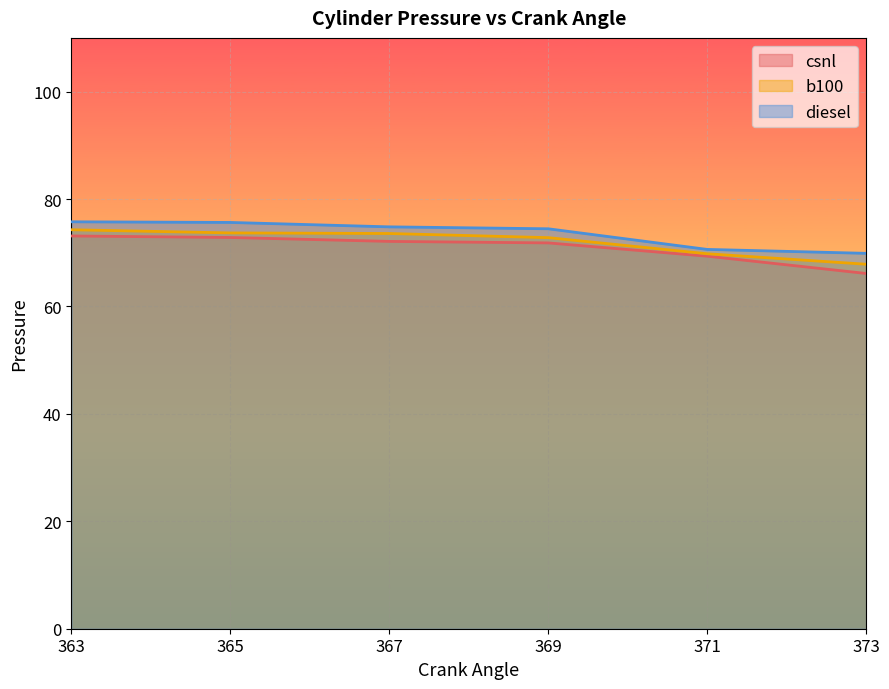

Reading left to right, extract all data points from this chart.

csnl: 363=73.1	365=72.8	367=72.1	369=71.8	371=69.4	373=66.1
b100: 363=74.3	365=73.7	367=73.6	369=72.8	371=69.8	373=67.9
diesel: 363=75.8	365=75.6	367=74.8	369=74.5	371=70.6	373=69.9